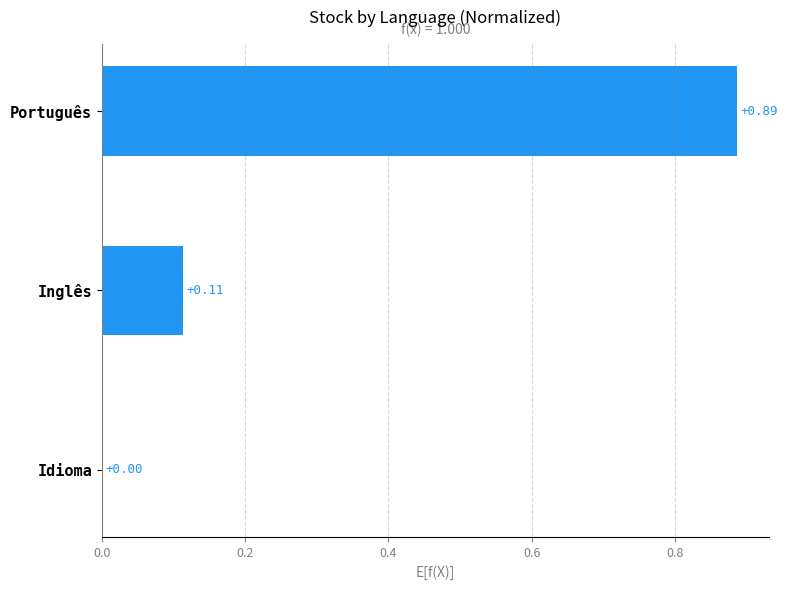

Are the bars horizontal?

Yes